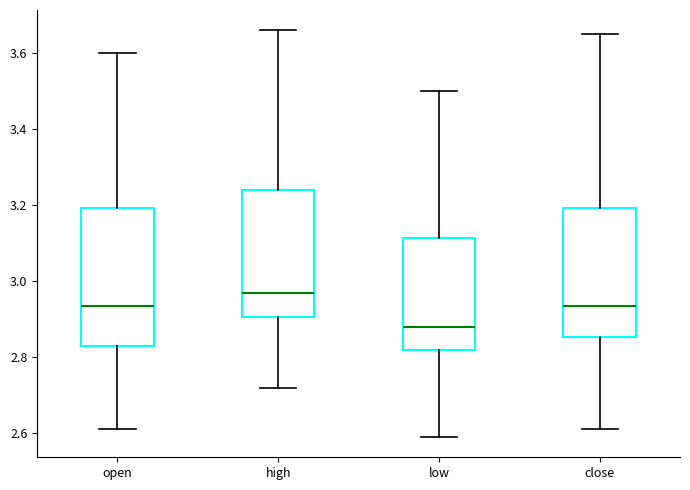

Which box's median line is the lowest?

low